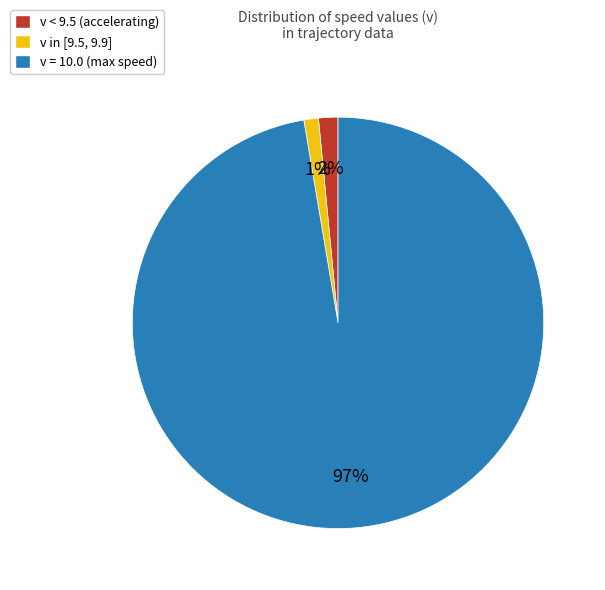

Which slice represents more than half of the pie?

v = 10.0 (max speed)